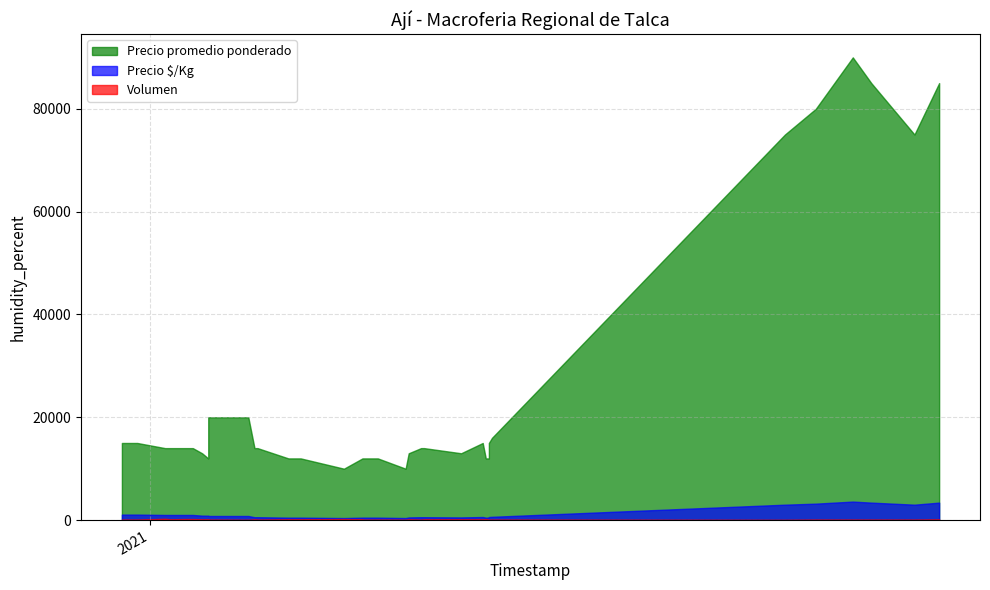

What is the total value across all series at 2020-12-28?

16171